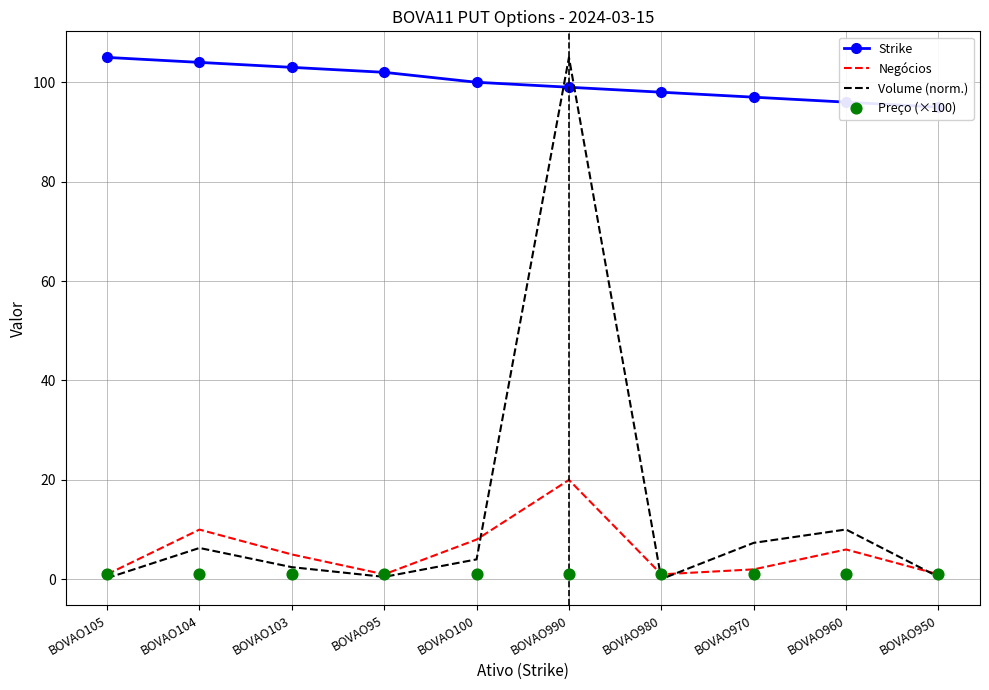

What are all the series names shown in the legend?

Strike, Negócios, Volume (norm.), Preço (×100)